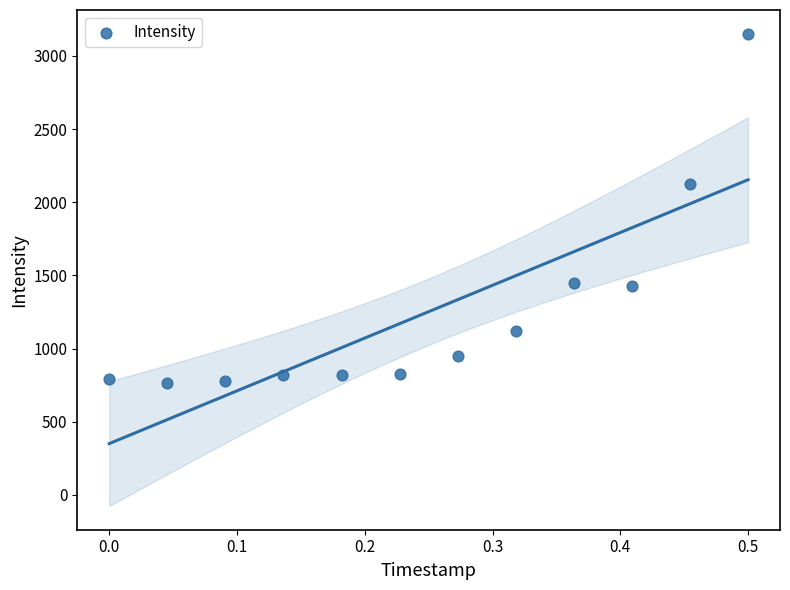

What Y value in the scatter plot is closest to 1959?

2121.5